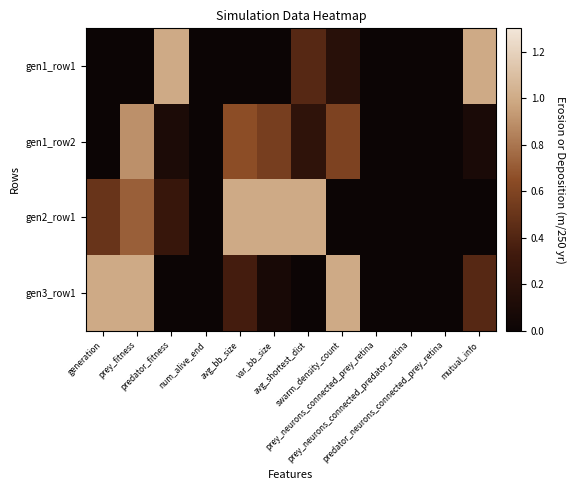

Which series has the largest total across all categories?

gen2_row1